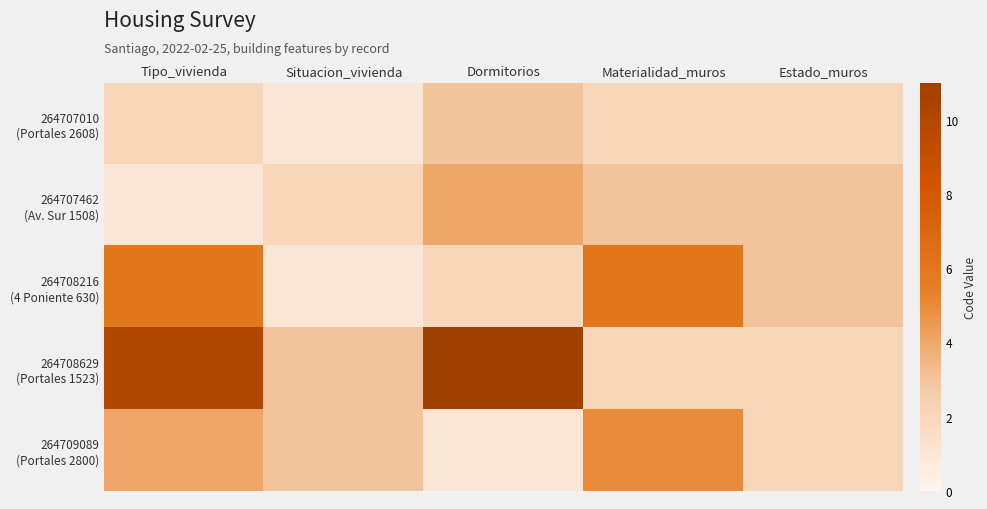

At Materialidad_muros, list the series in order from largest to smallest.

264708216 (4 Poniente 630), 264709089 (Portales 2800), 264707462 (Av. Sur 1508), 264707010 (Portales 2608), 264708629 (Portales 1523)